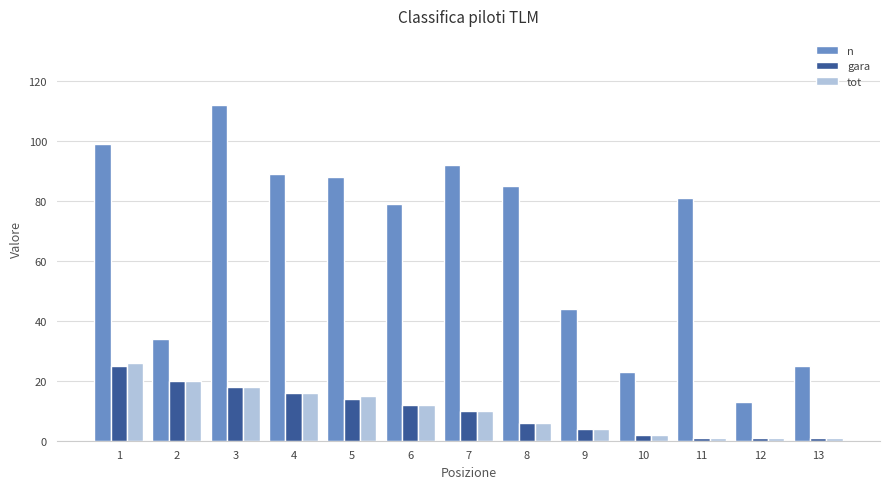

Which series changed the most between 1 and 3?

n